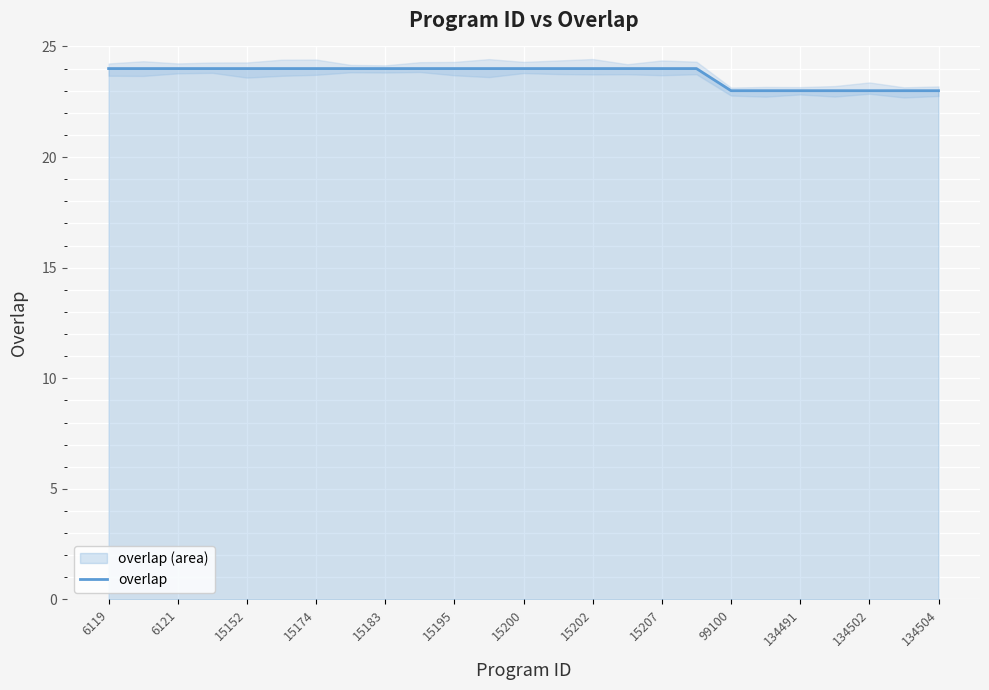

How many values are between 23 and 24?

25